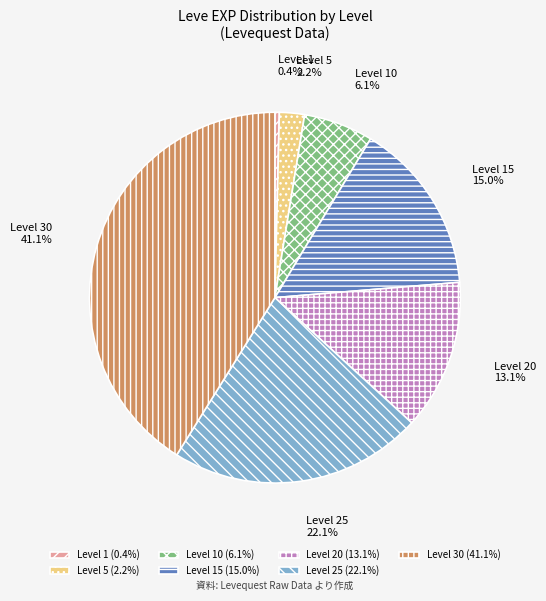

What is the total percentage of Level 5 and Level 30?

43.3%